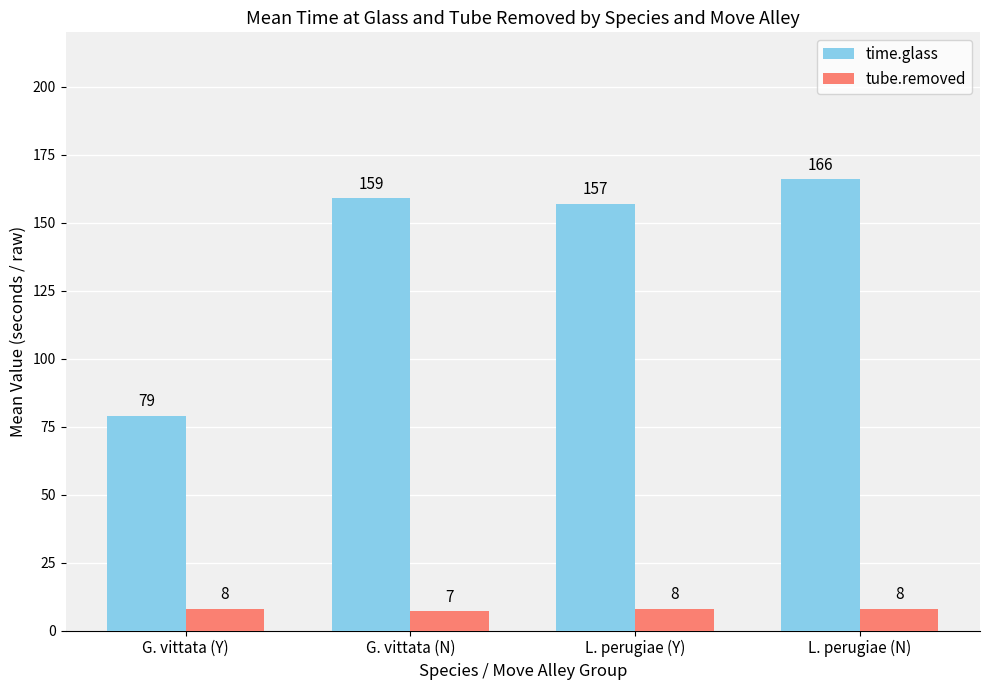

What is the maximum value shown in the chart?

166